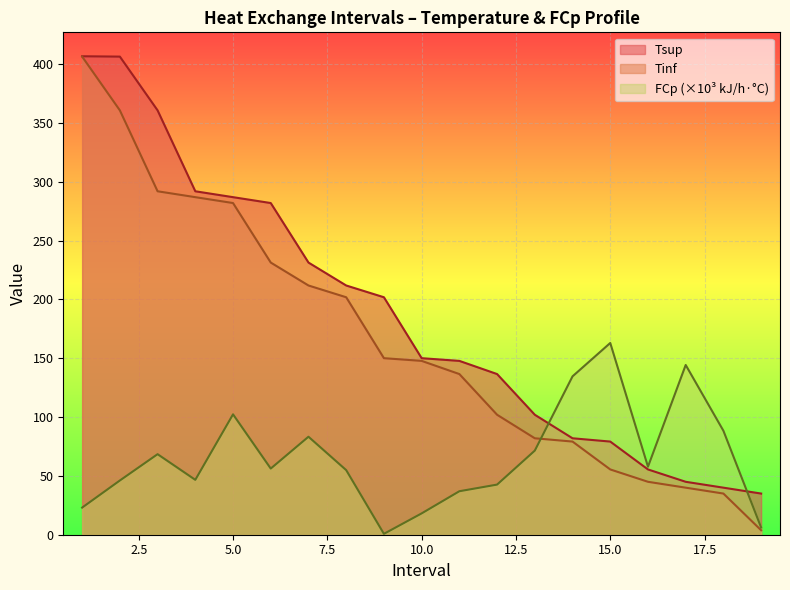

Which label corresponds to the smallest value in the chart?

9